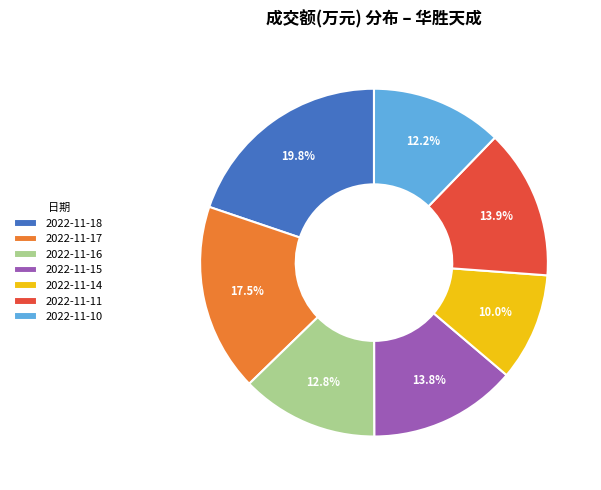

What is the ratio of the value at 2022-11-17 to the value at 2022-11-10?

1.4